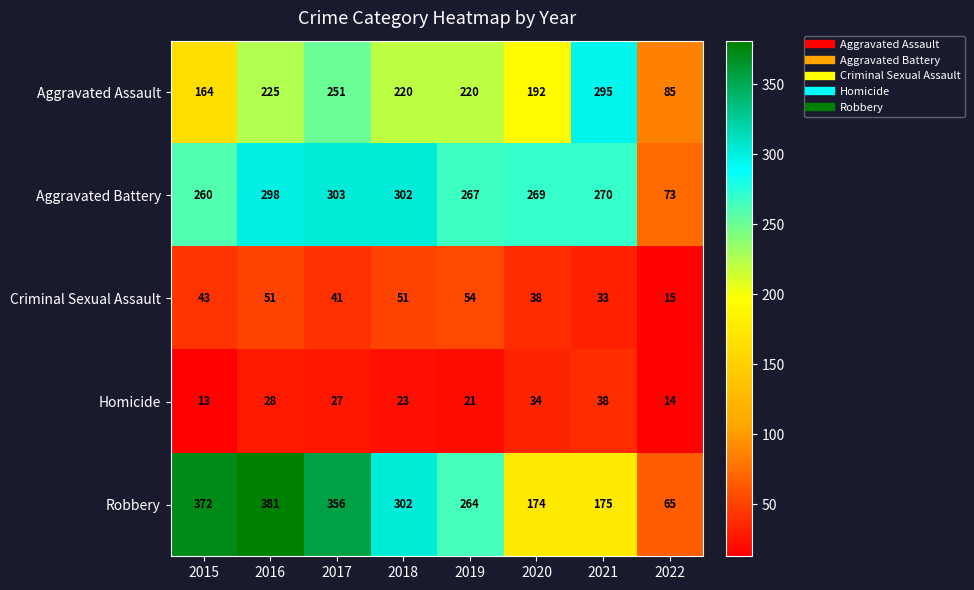

At which category is the sum across all series the highest?

2016